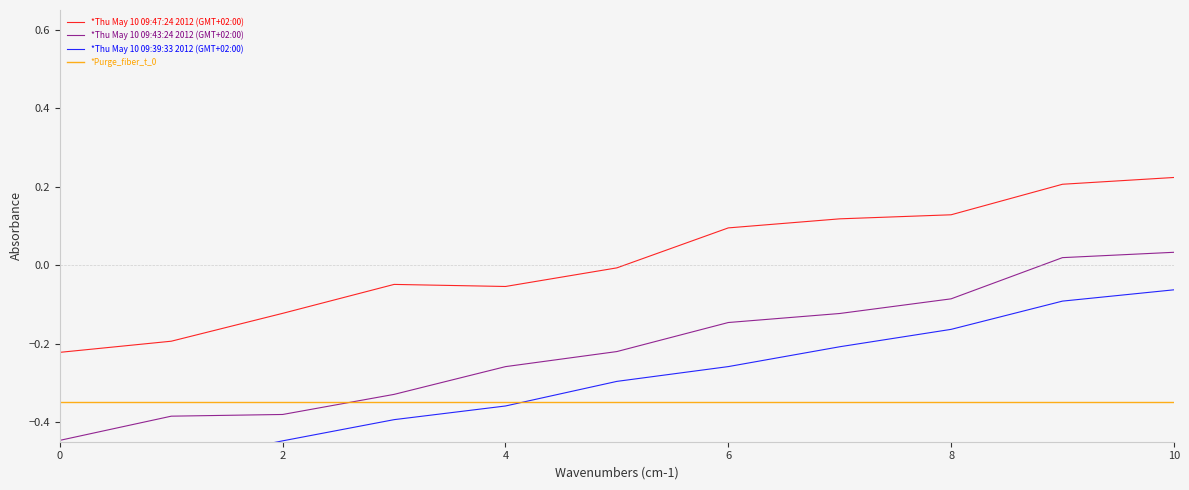

How many lines are shown in the chart?

4